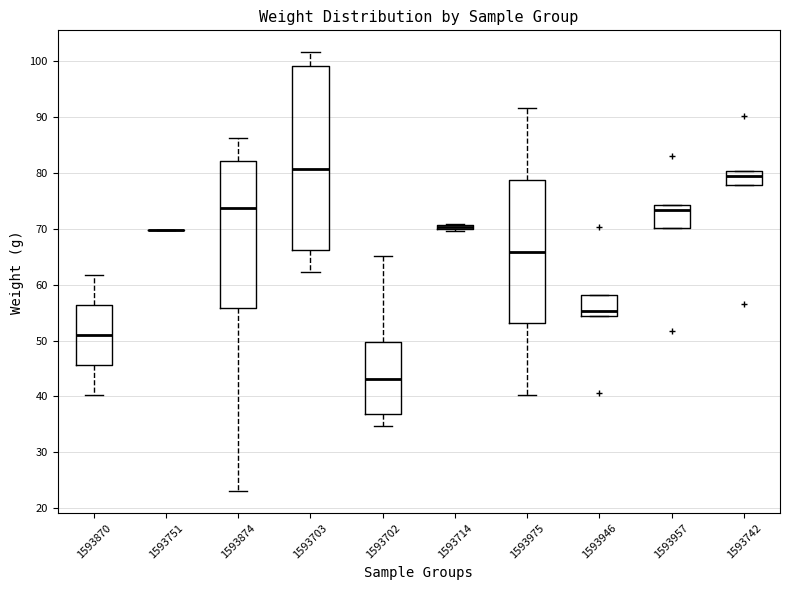

Where is the lower edge of the box at x = 1593714 on the y-axis? The values are not printed on the chart, so give them approximately, as read against the axis.

70